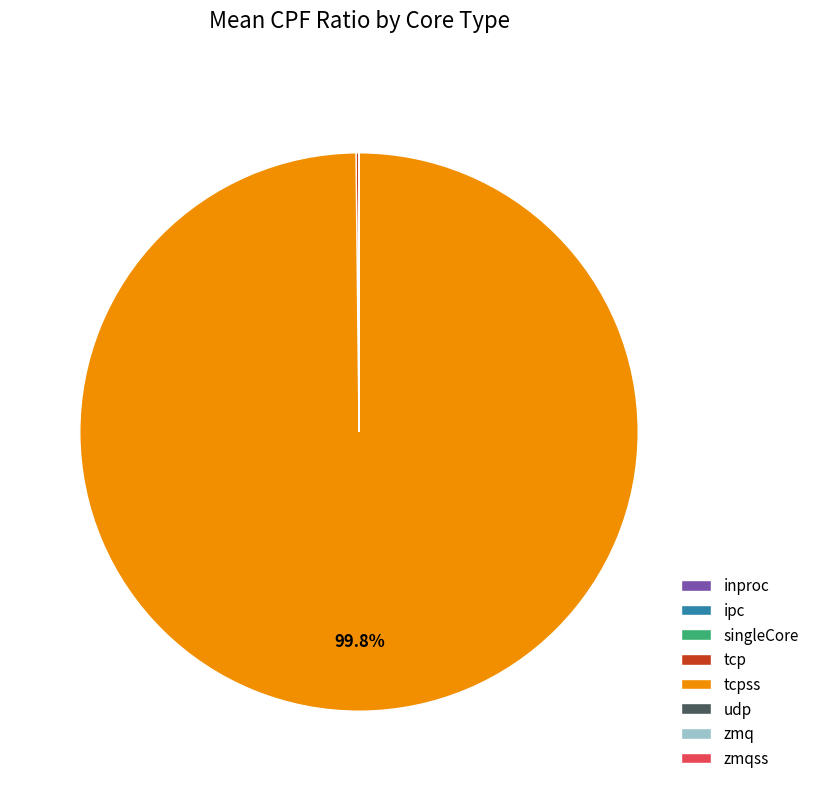

Is there any slice that represents more than half of the pie?

Yes